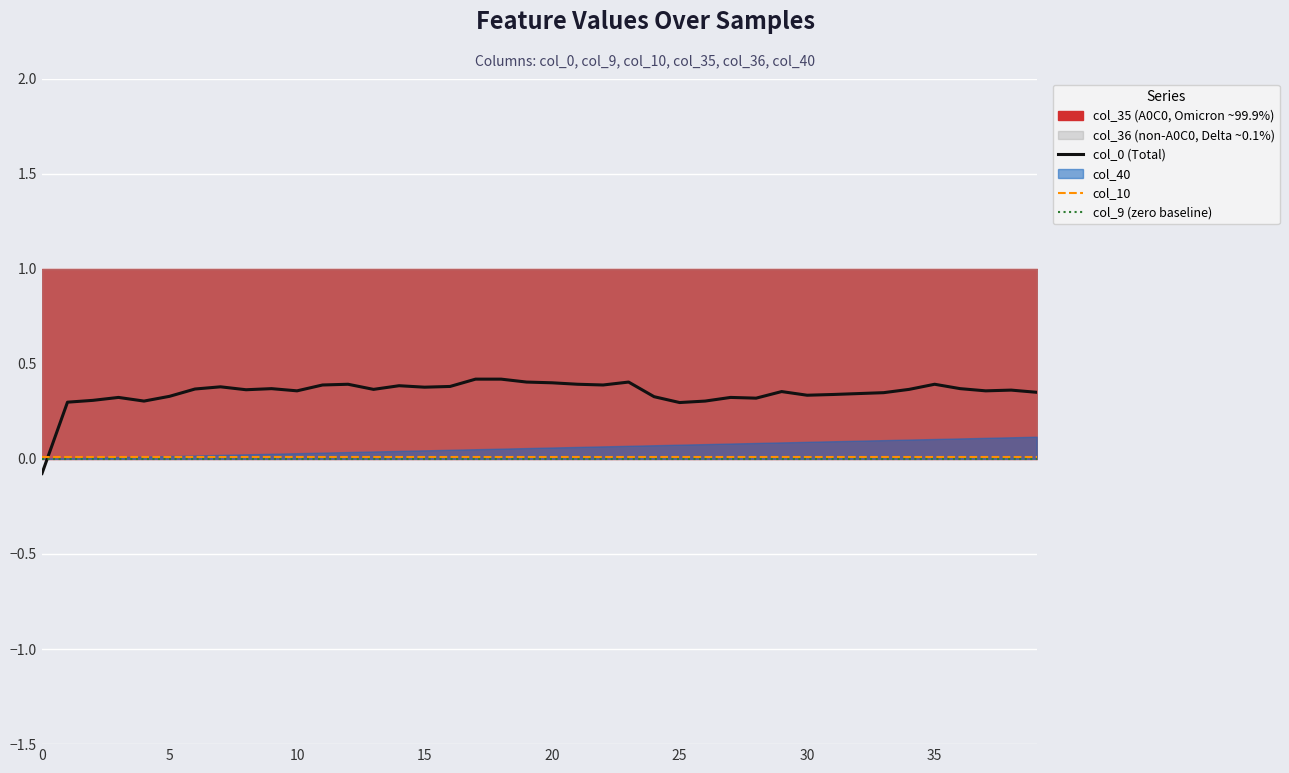

What is the label of the 18th point from the right?

22